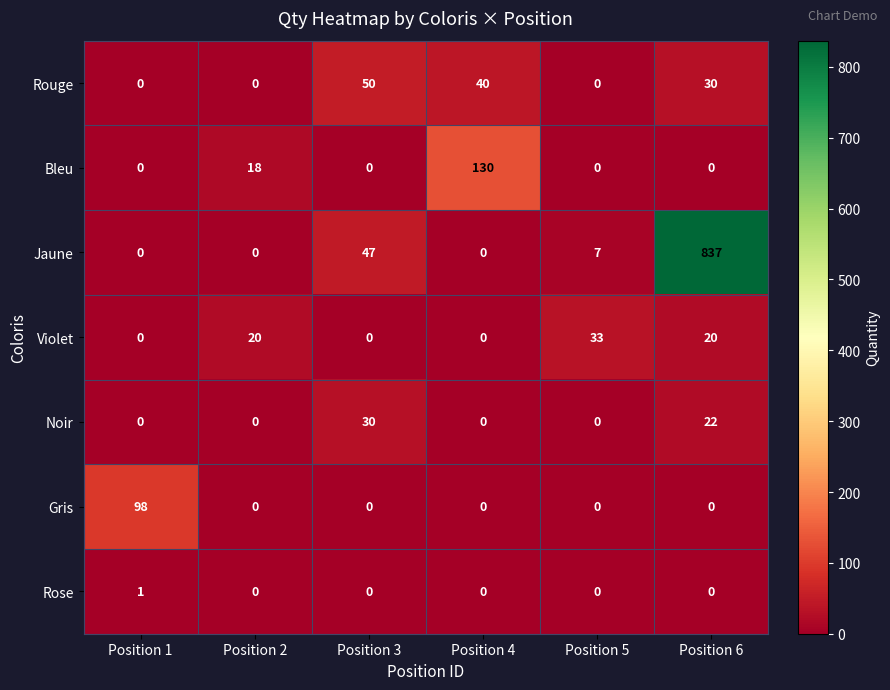

At how many categories does at least one series exceed 700?

1